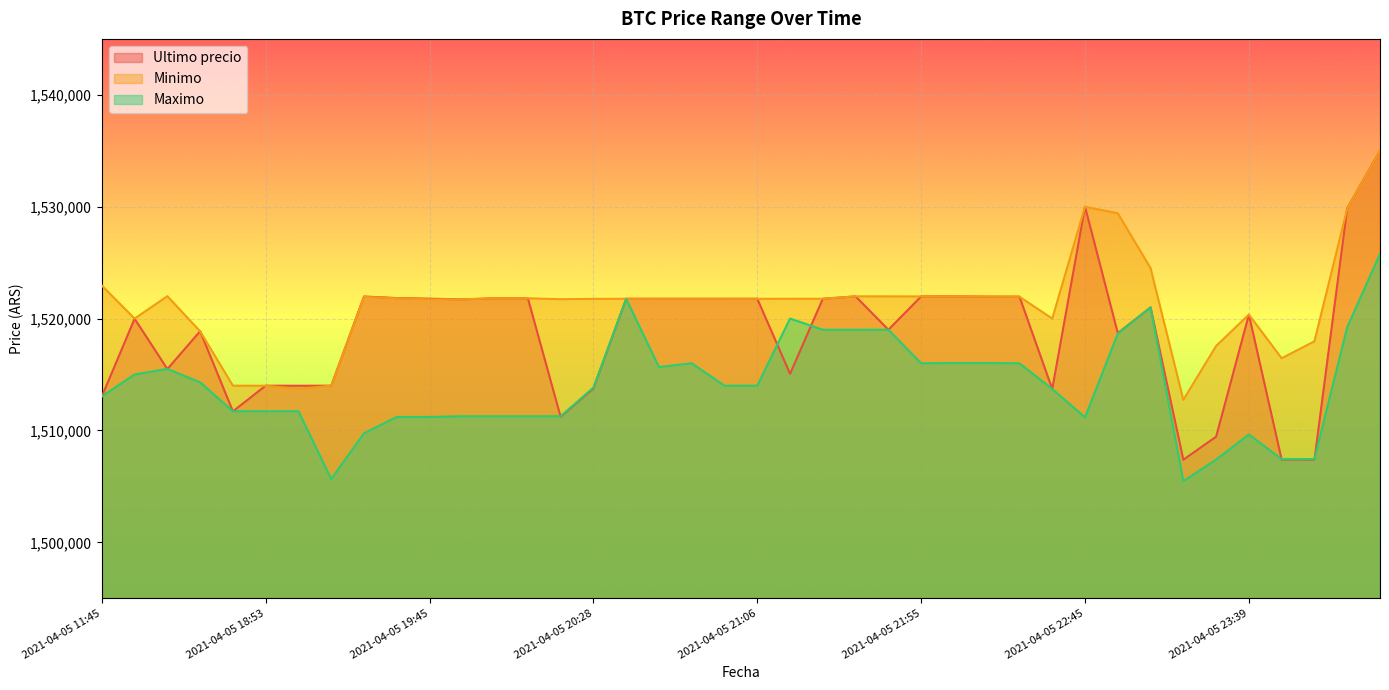

What is the sum of all Ultimo precio values?

60751705.4